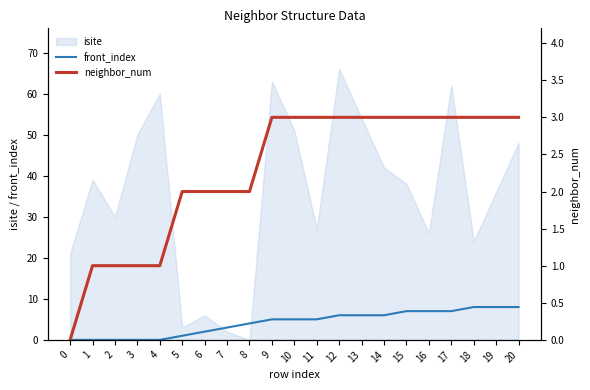

The front_index series shows 7 at 17. True or false?

True